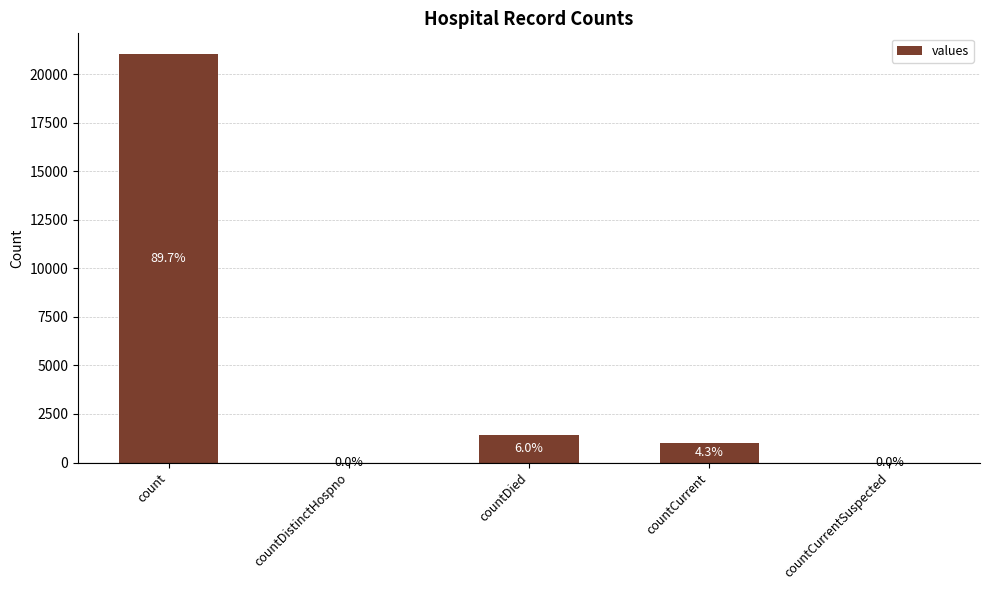

What is the difference between the values at count and countCurrentSuspected?

21050